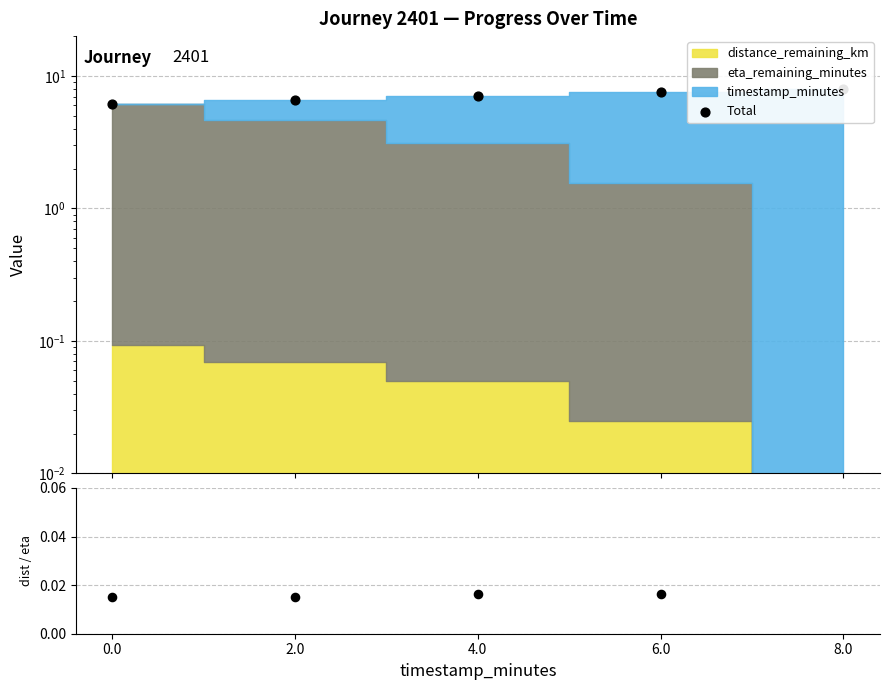

At how many categories does at least one series exceed 5?

5